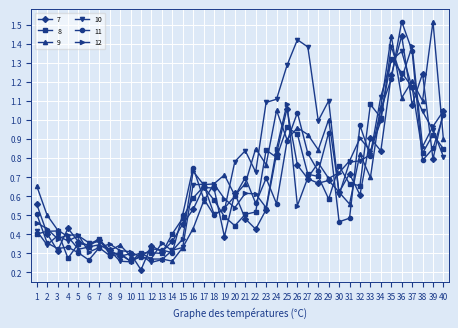

True or false: 7 has more than 0 interior local peaks.

True